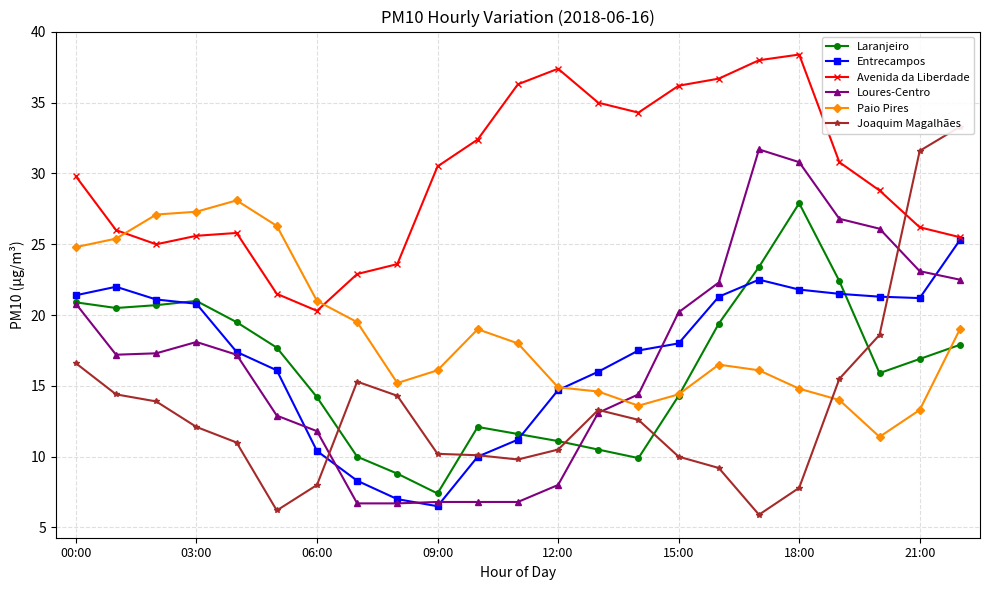

Read the Joaquim Magalhães value at 8.

14.3